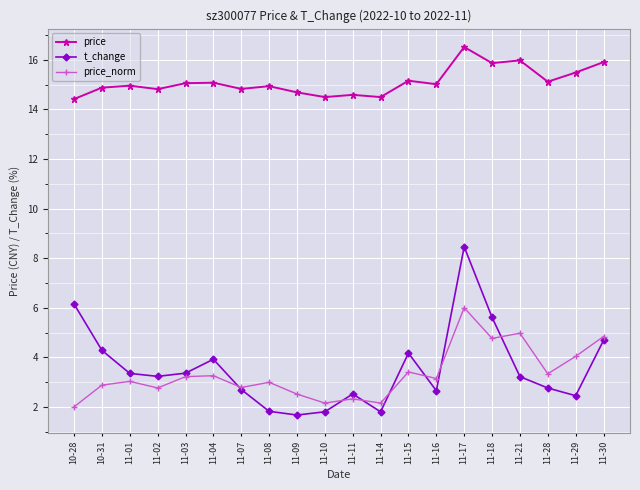

Rank the series by their maximum value, from highest to lowest.

price, t_change, price_norm